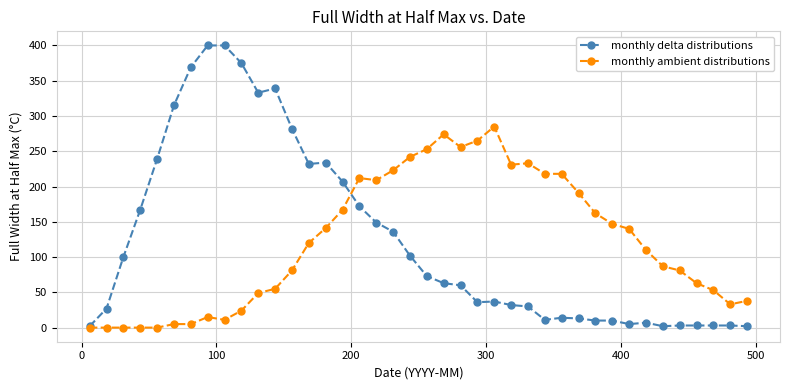

True or false: monthly delta distributions has more than 1 interior local peaks.

True